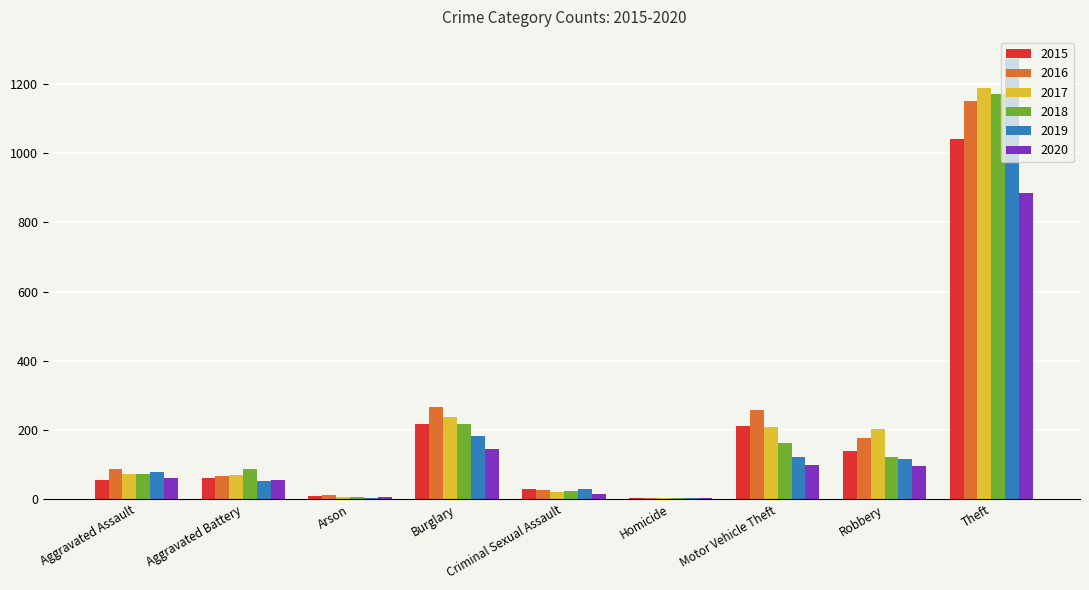

What is the sum of the 2015 values at Aggravated Battery and Burglary?

276